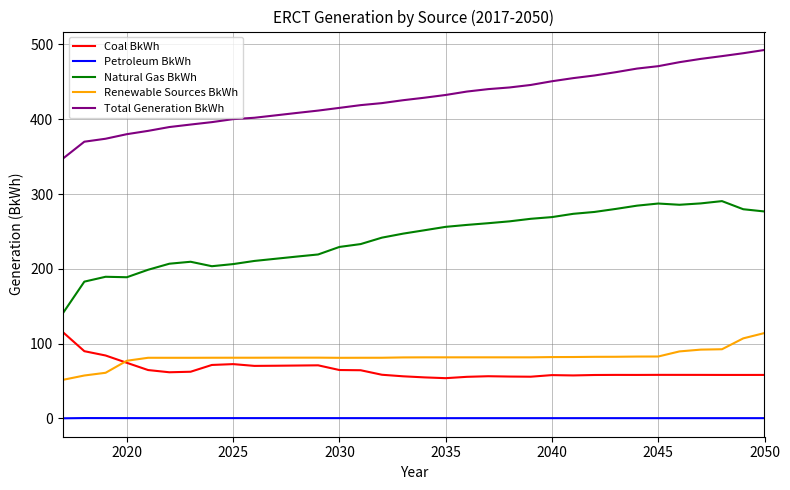

What is the smallest value displayed?

0.1